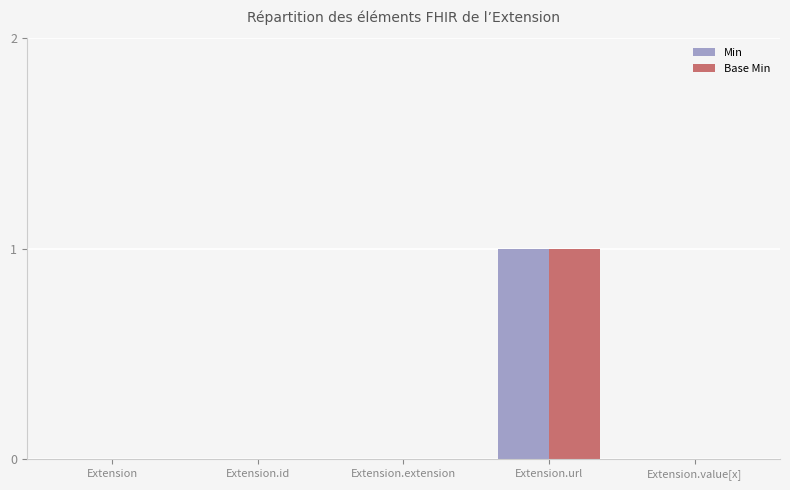

Reading right to left, transcribe all the data shown in this chart.

Min: 0	1	0	0	0
Base Min: 0	1	0	0	0